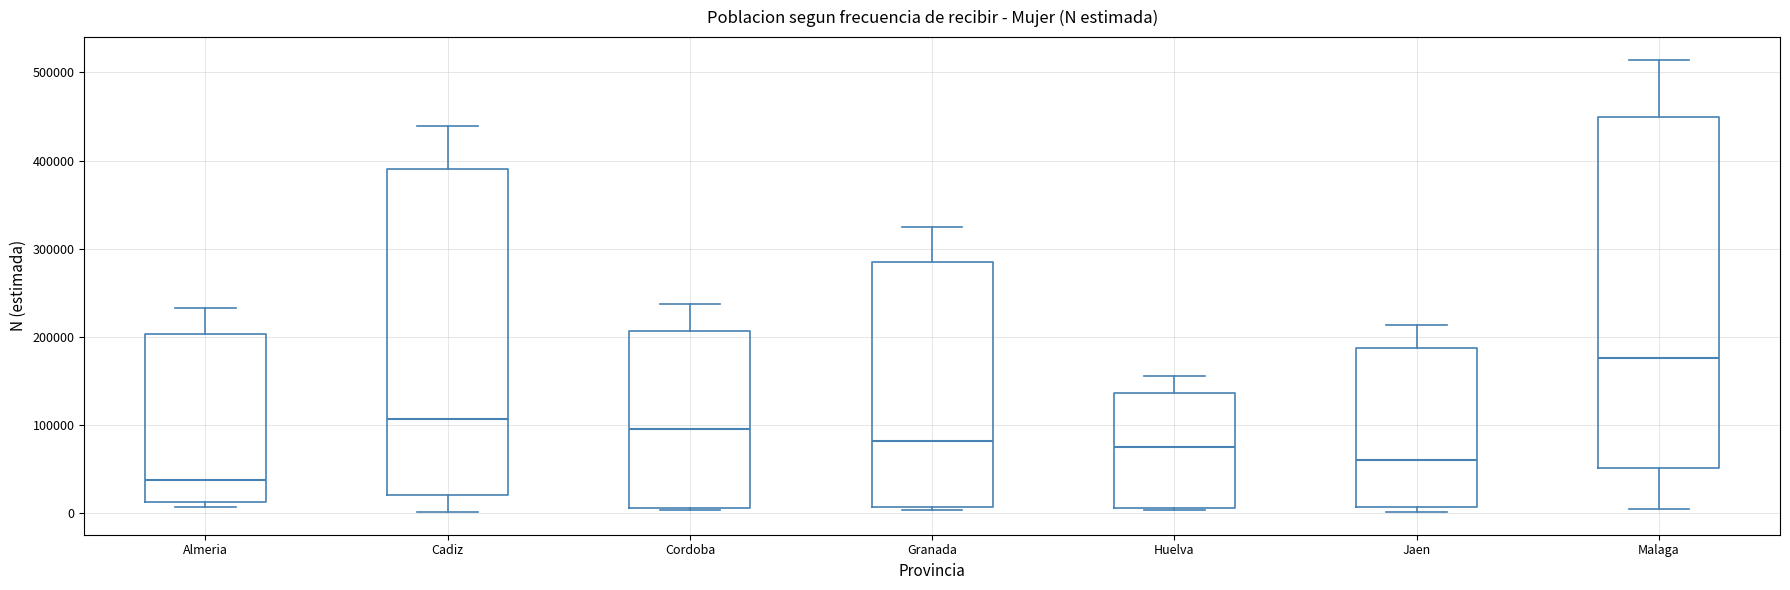

Reading left to right, read every box against the y-axis: the position of its median line, the range the box covers, and the ends of its whiskers. The values are not printed on the chart, so give them approximately, as read against the axis.

Almeria: median 40000, box 10000 to 200000, whiskers 10000 (just below the box's lower edge) to 230000
Cadiz: median 110000, box 20000 to 390000, whiskers 0 to 440000
Cordoba: median 100000, box 10000 to 210000, whiskers 0 to 240000
Granada: median 80000, box 10000 to 280000, whiskers 0 to 320000
Huelva: median 70000, box 10000 to 140000, whiskers 0 to 160000
Jaen: median 60000, box 10000 to 190000, whiskers 0 to 210000
Malaga: median 180000, box 50000 to 450000, whiskers 0 to 510000